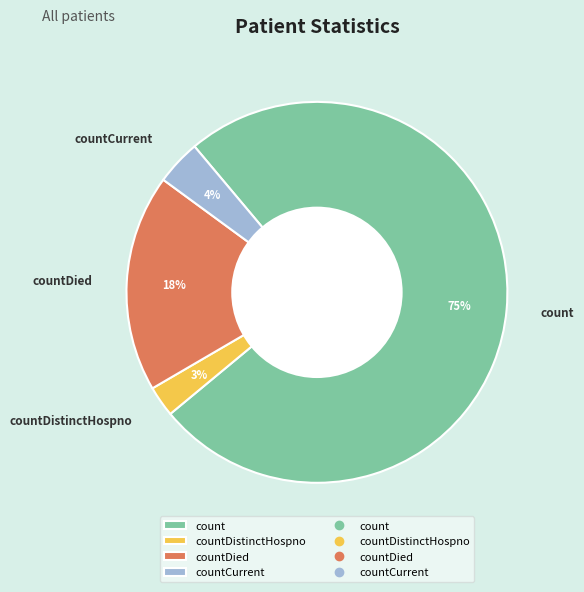

Is there a majority slice in this chart?

Yes